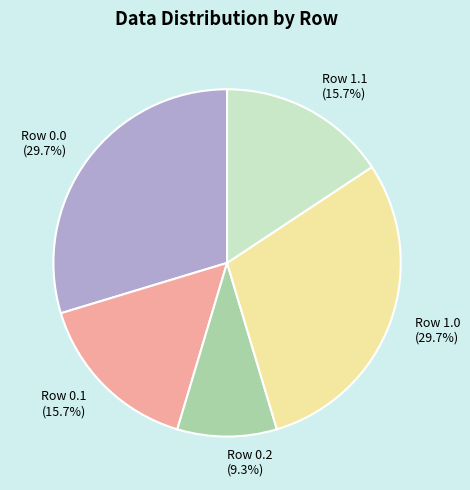

Do Row 1.1 (15.7%) and Row 0.0 (29.7%) together represent more than half of the pie?

No